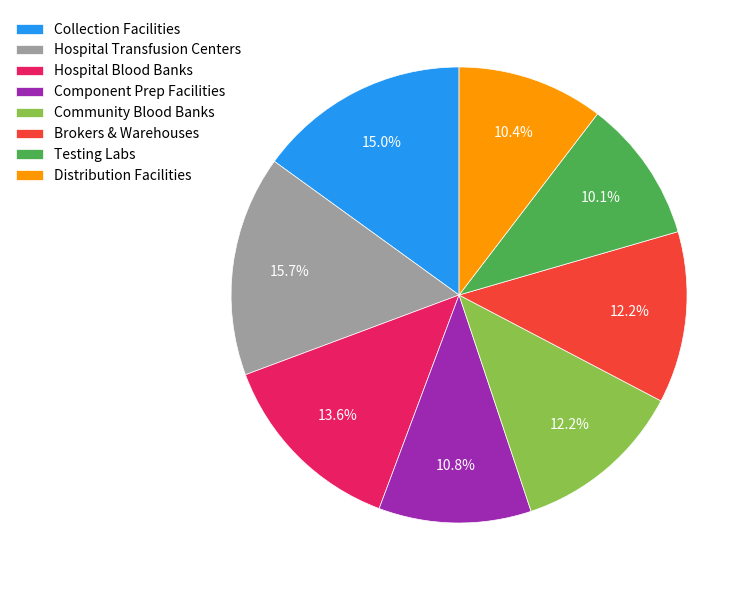

How many segments does this pie chart have?

8